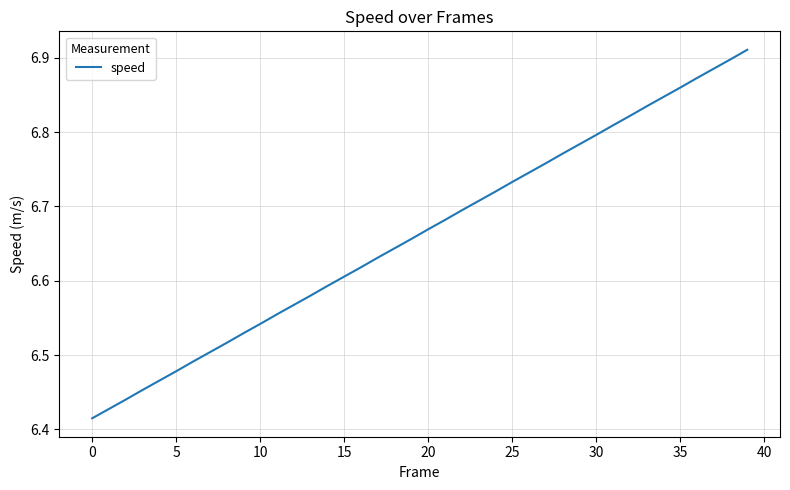

What is the sum of all values?

266.5